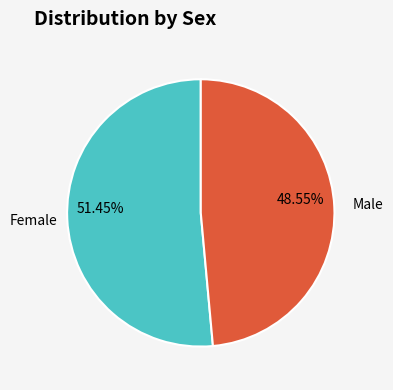

Does any single category account for the majority?

Yes